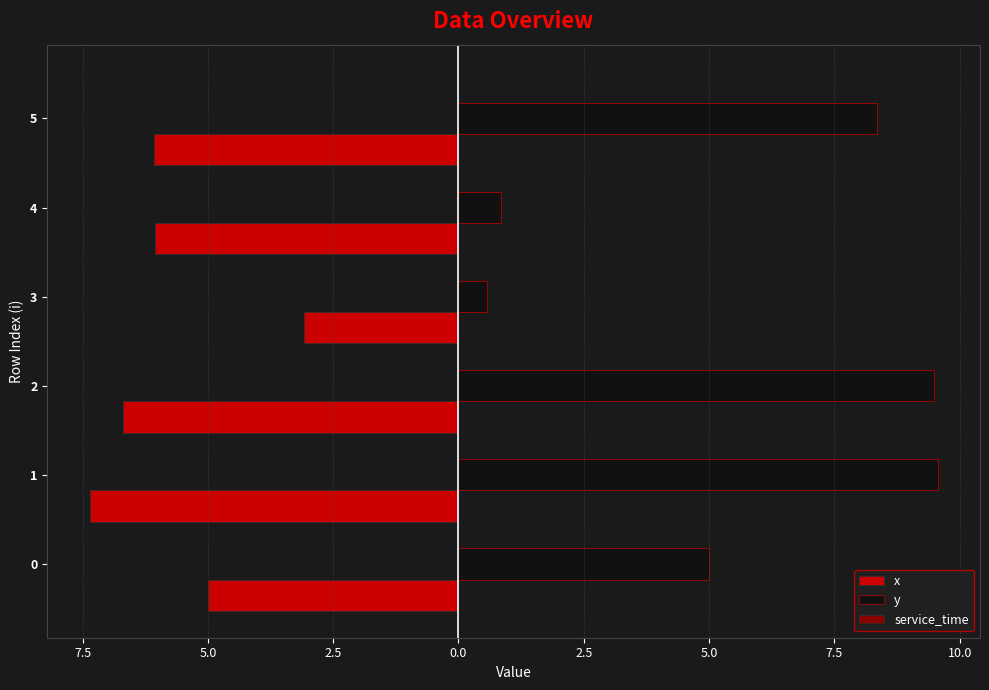

Which series has the largest total across all categories?

y